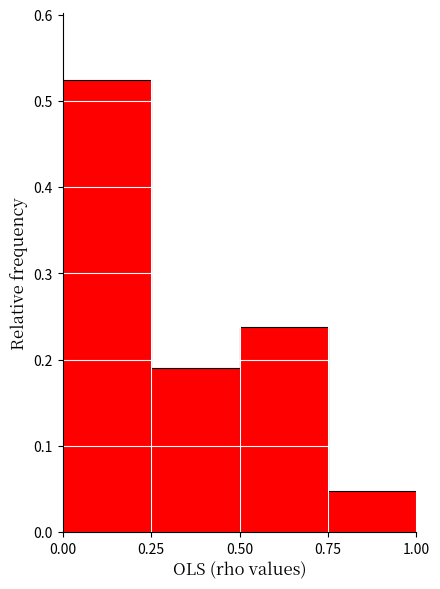

Reading left to right, list every bar in this chart as the range it spans on the x-axis followed by its height. The values are not printed on the chart, so give them approximately, as read against the axis.

0.00 to 0.25: 0.52
0.25 to 0.50: 0.19
0.50 to 0.75: 0.24
0.75 to 1.00: 0.05